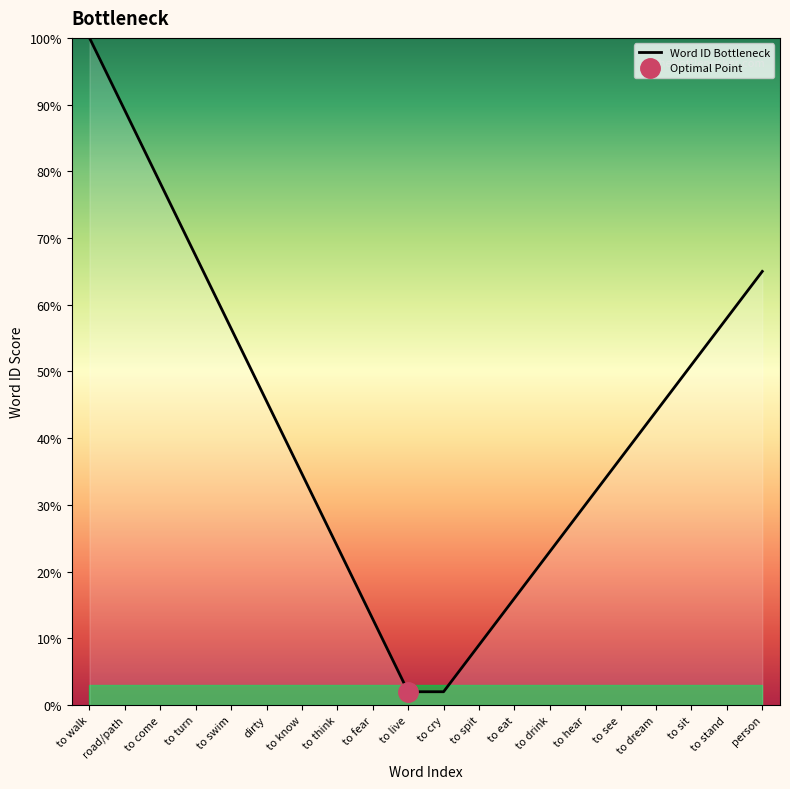

Reading right to left, list all the values displayed in this chart.

0.7	0.6	0.5	0.4	0.4	0.3	0.2	0.2	0.1	0.0	0.0	0.1	0.2	0.3	0.5	0.6	0.7	0.8	0.9	1.0